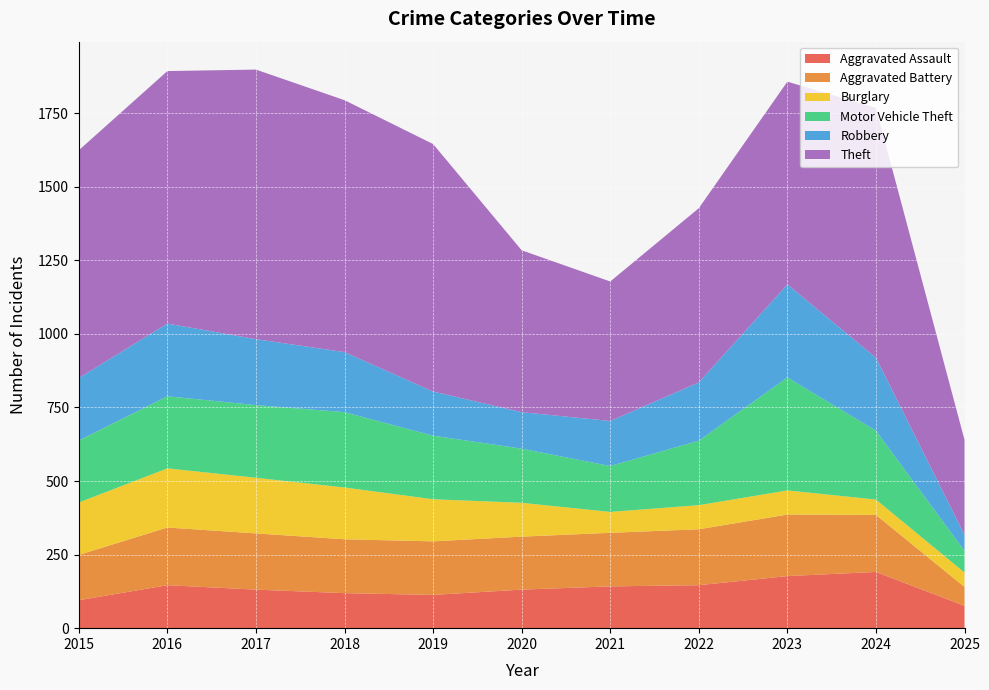

Reading left to right, extract all data points from this chart.

Aggravated Assault: 95	146	131	119	113	131	142	146	177	191	76
Aggravated Battery: 154	196	191	183	182	180	182	190	209	194	64
Burglary: 178	201	189	176	143	115	71	82	82	52	49
Motor Vehicle Theft: 211	245	247	256	216	184	156	219	384	234	74
Robbery: 212	247	224	204	150	124	153	198	316	248	54
Theft: 774	858	916	856	841	550	474	592	689	849	323